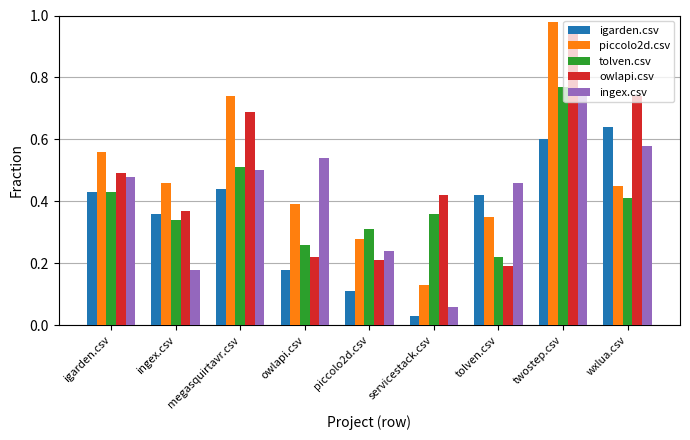

Where is tolven.csv nearest to the value 0?

tolven.csv